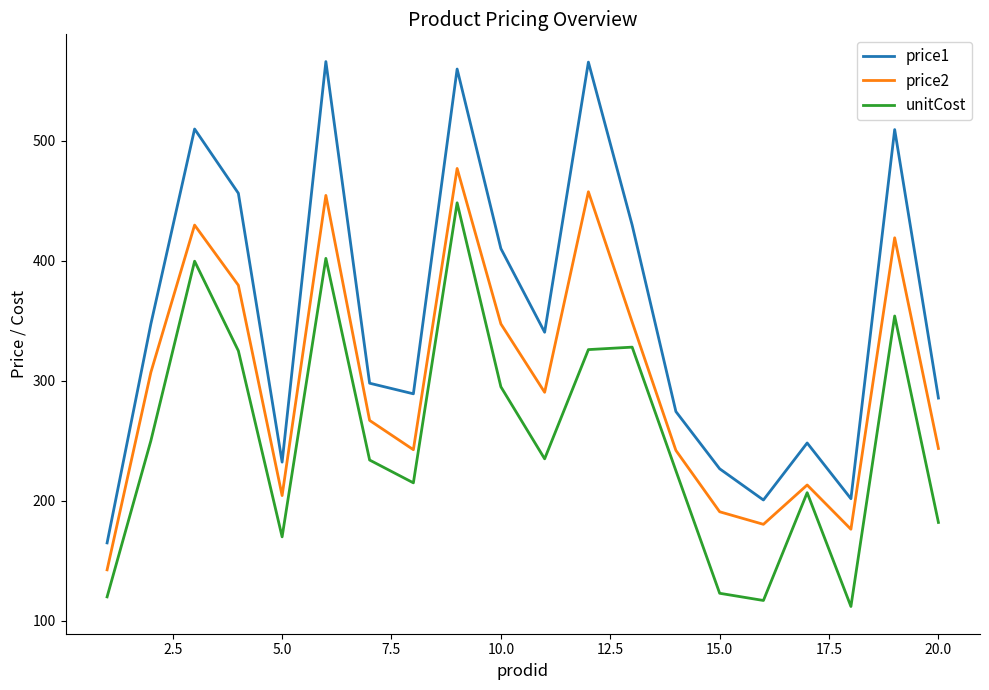

What is the difference between the maximum and minimum values in the unitCost series?

336.3